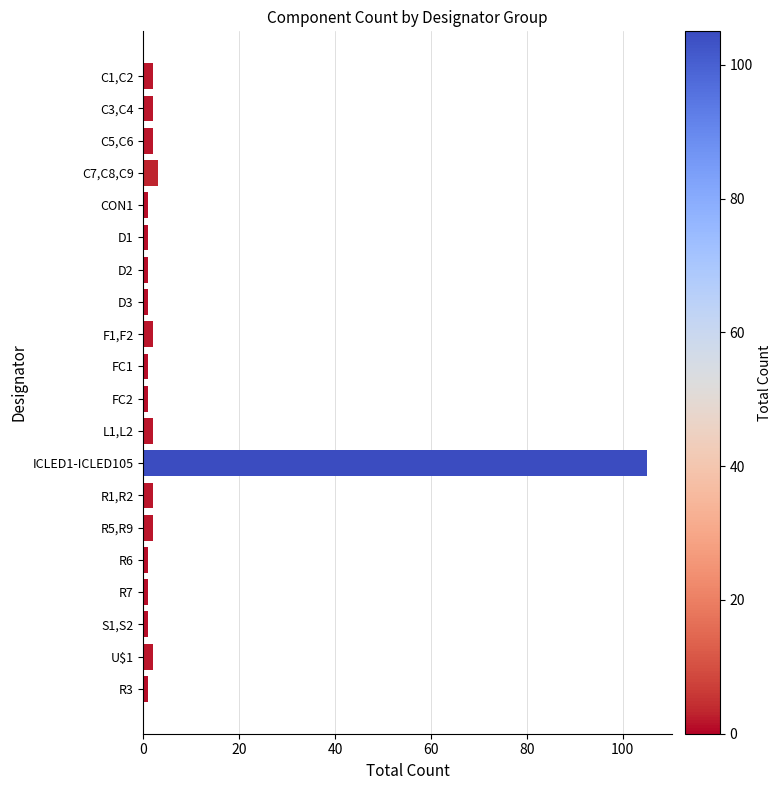

What is the average value?

7